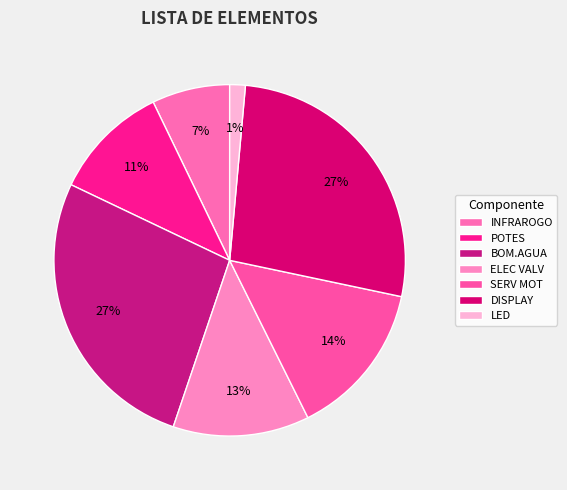

To the nearest percent, what percentage of the pie is INFRAROGO?

7%